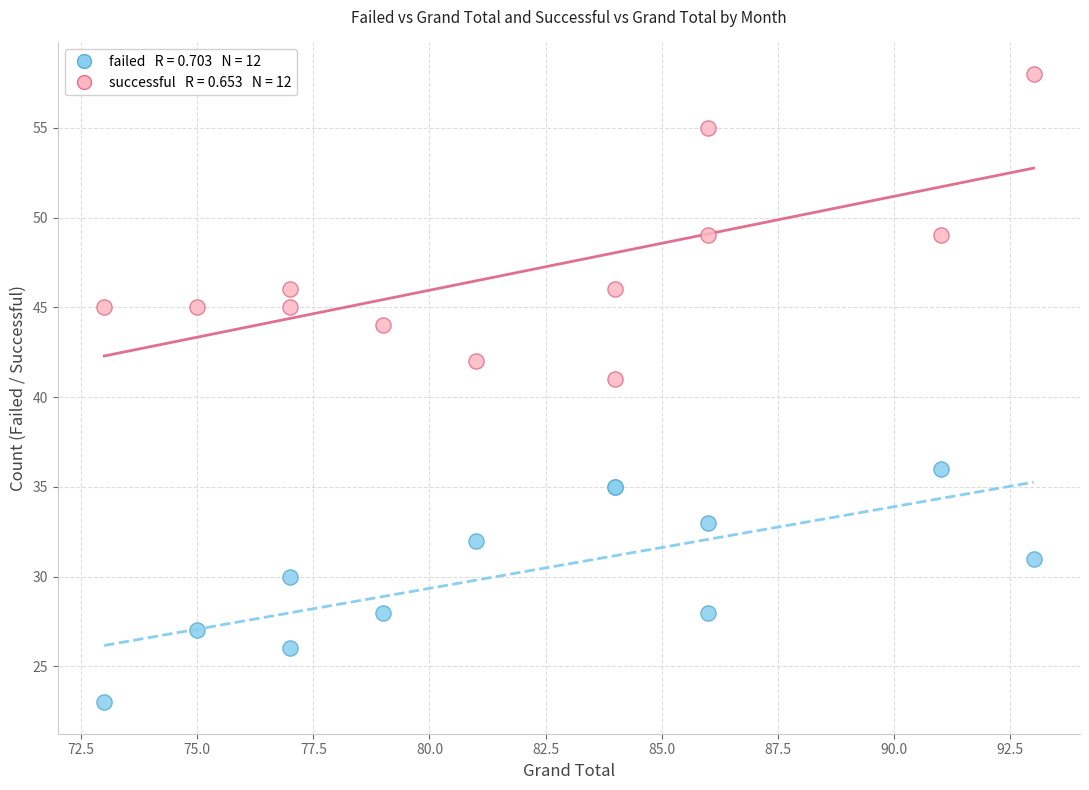

Across all series, what Y value is closest to 40?

41